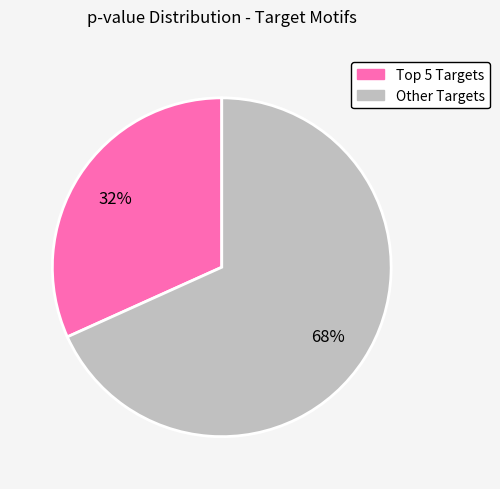

Count the number of slices in the pie.

2